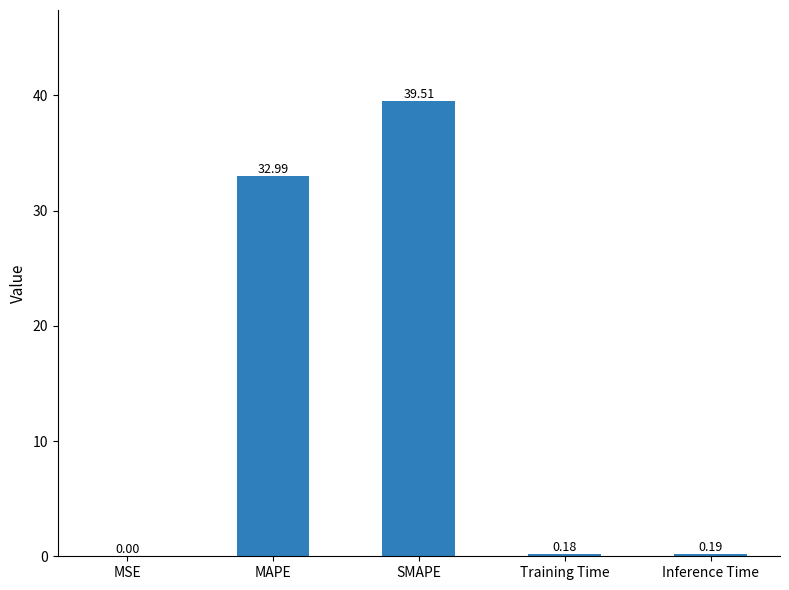

Which category has the highest value across all series?

SMAPE